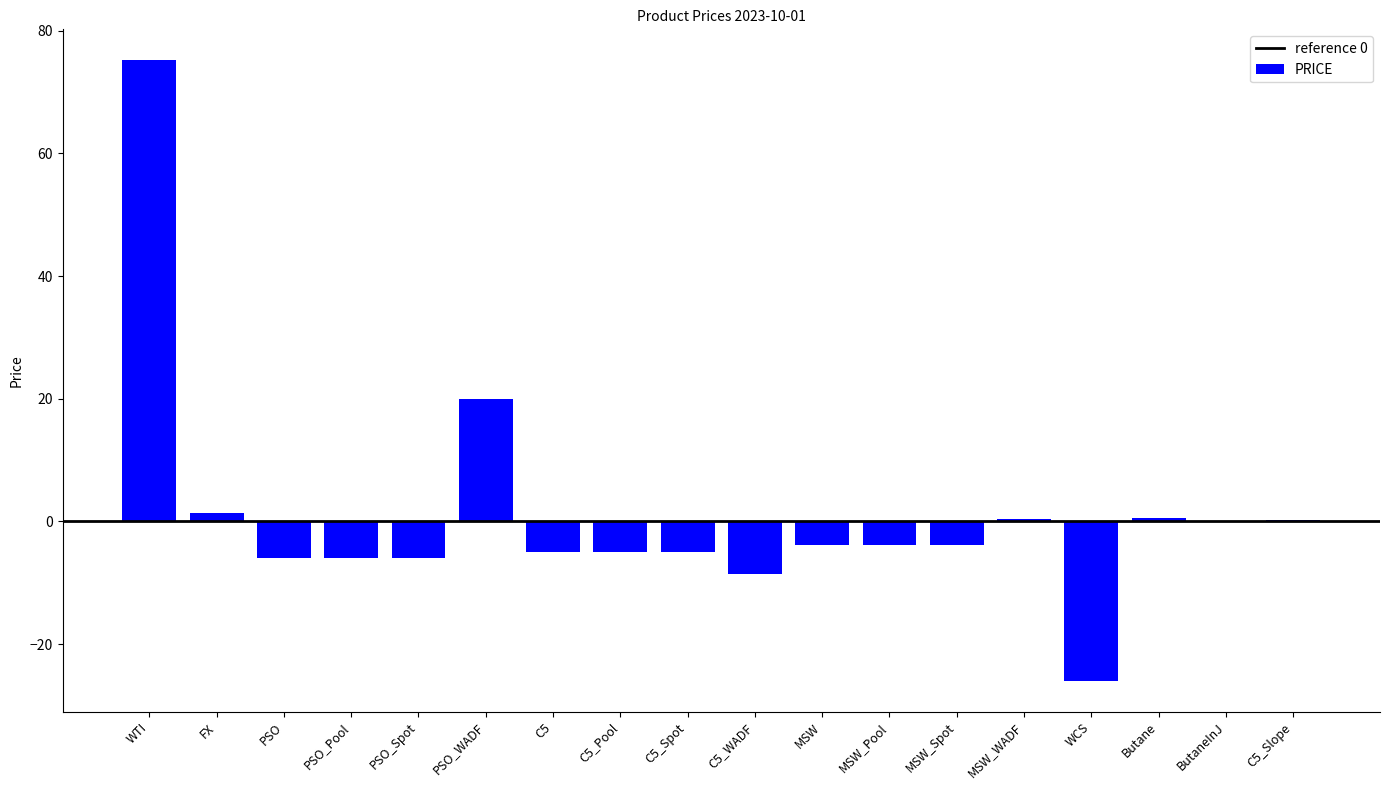

Are the bars horizontal?

No